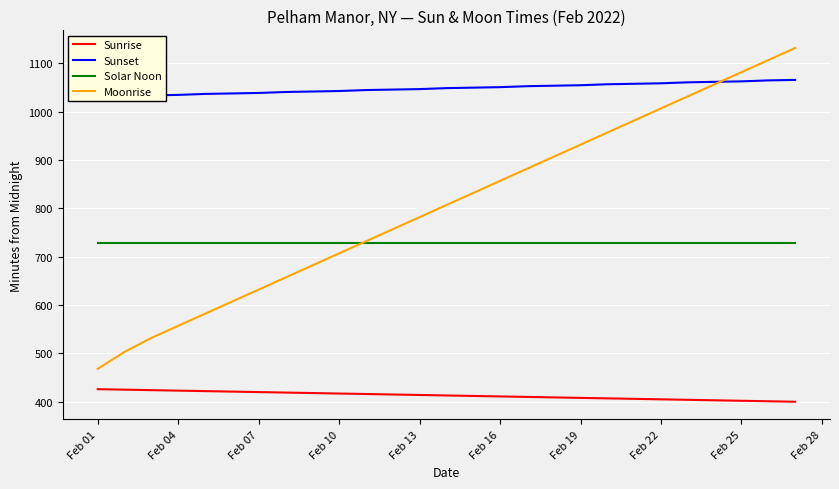

The Sunrise series shows 405 at Feb 22. True or false?

True